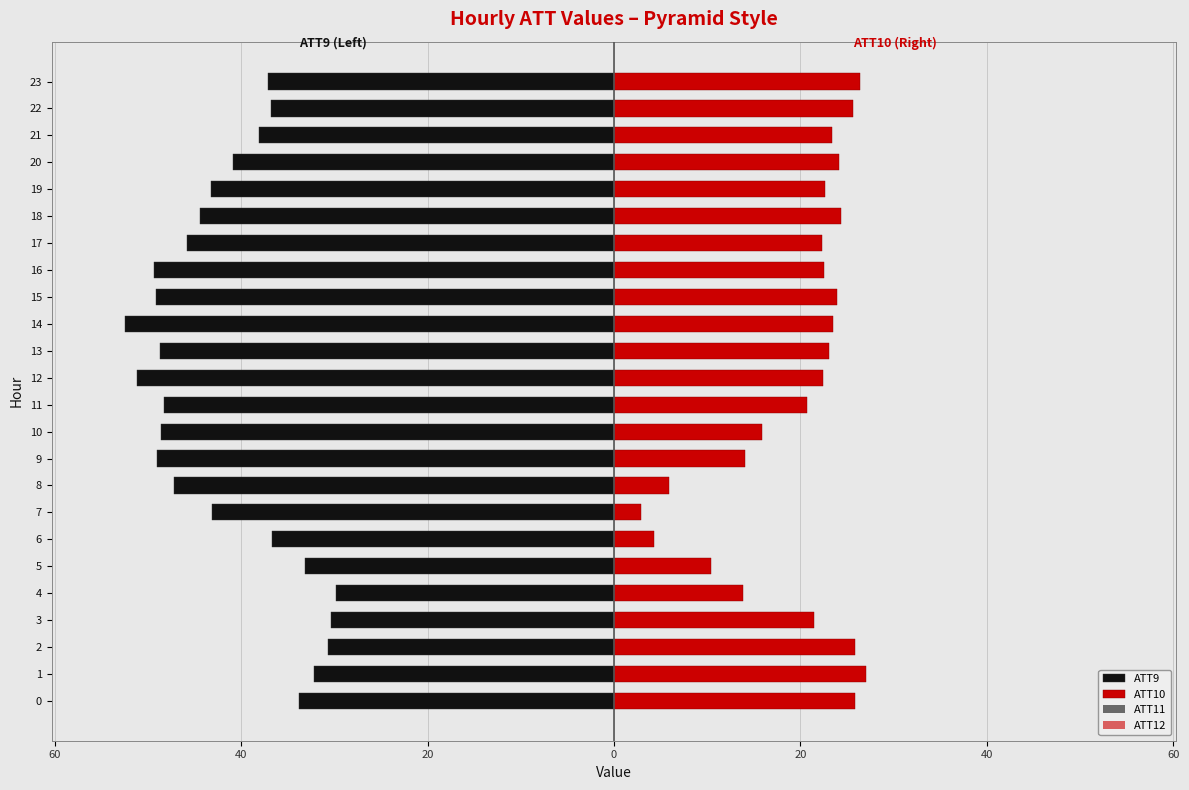

Are the bars horizontal?

Yes